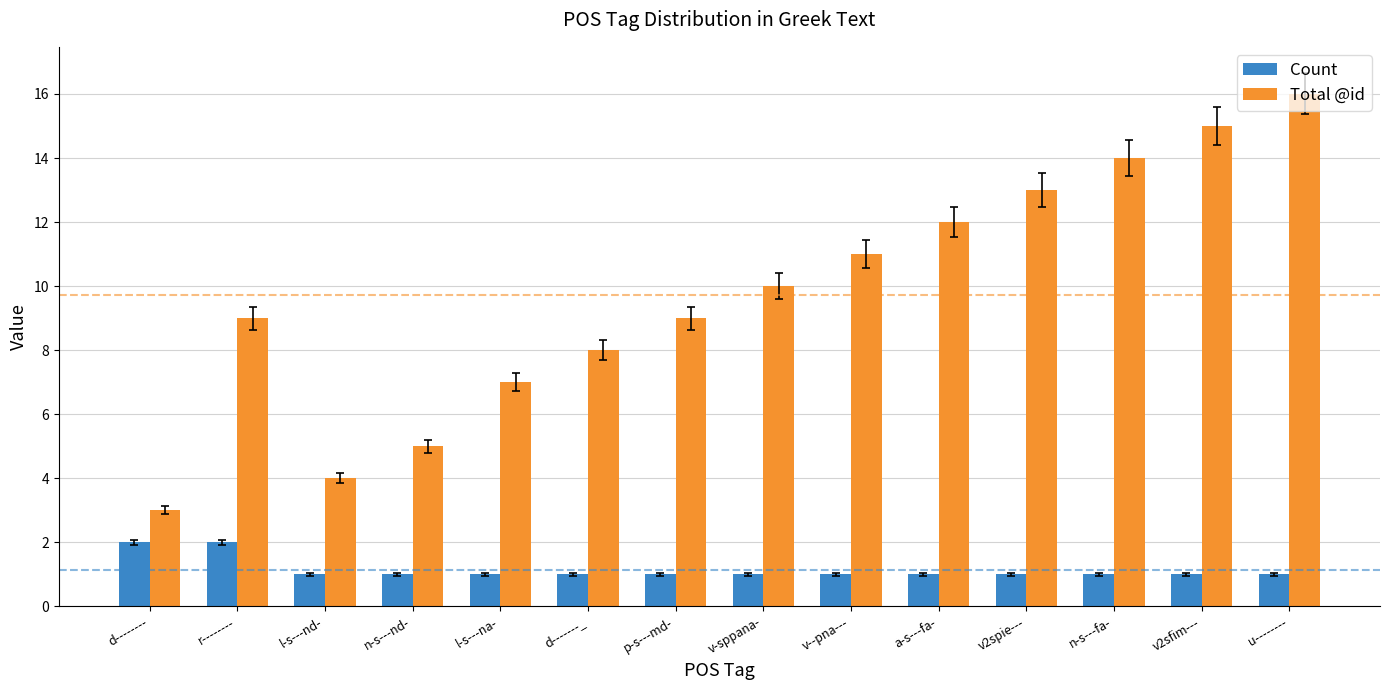

What is the label of the 9th bar from the right?

d-------_